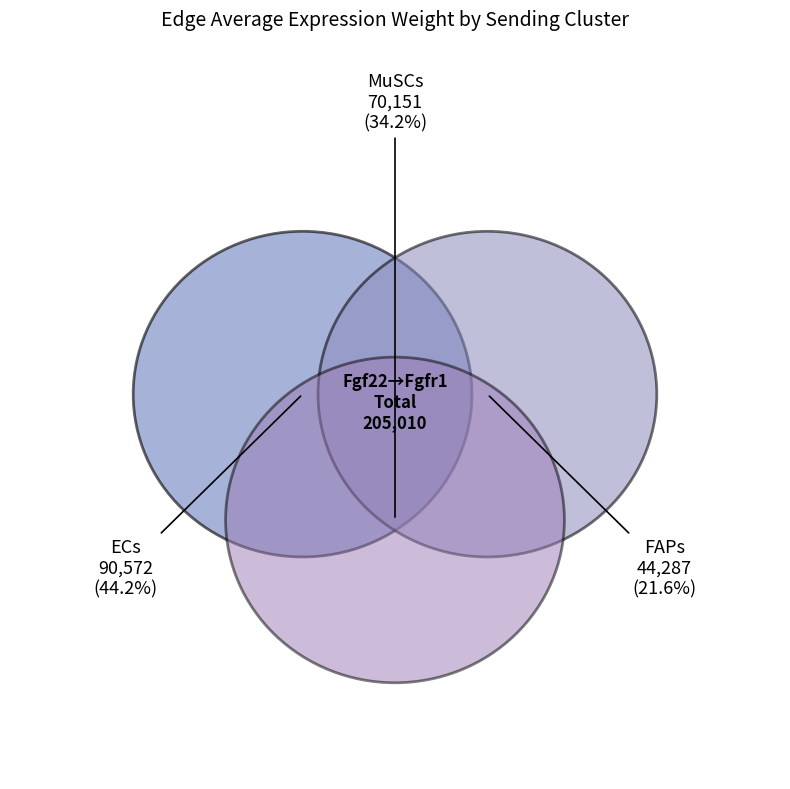

Is it true that FAPs is 45% of the pie?

False